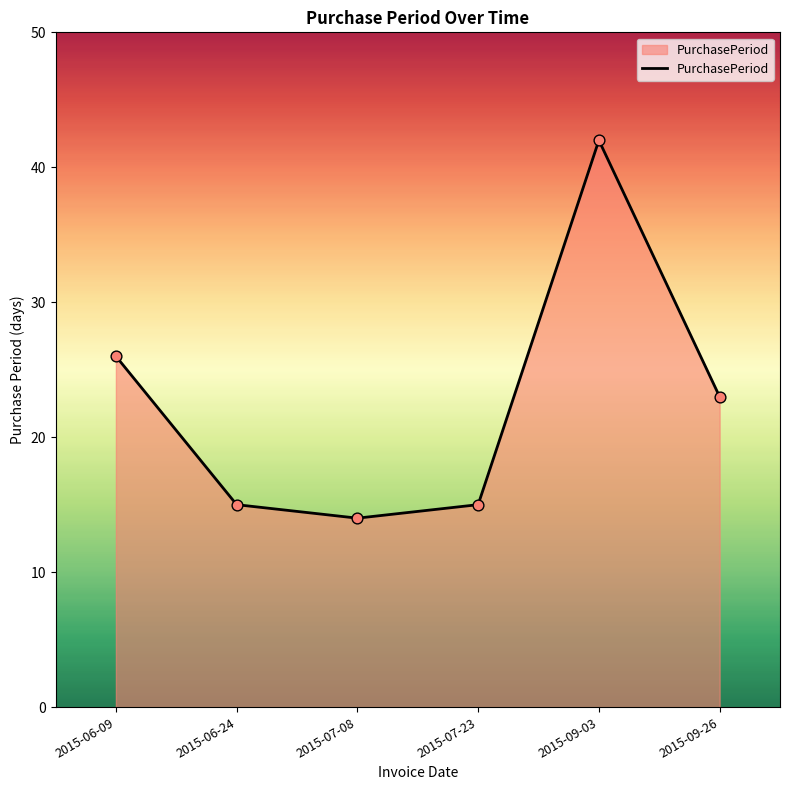

Between 2015-07-23 and 2015-07-08, which is larger?

2015-07-23